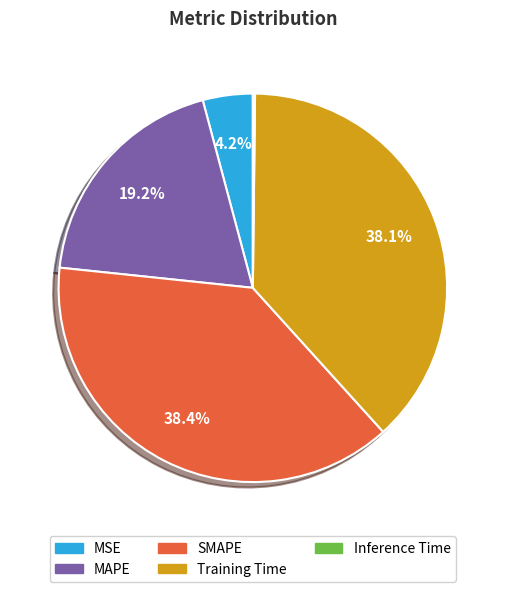

What portion of the pie excludes SMAPE?

61.6%